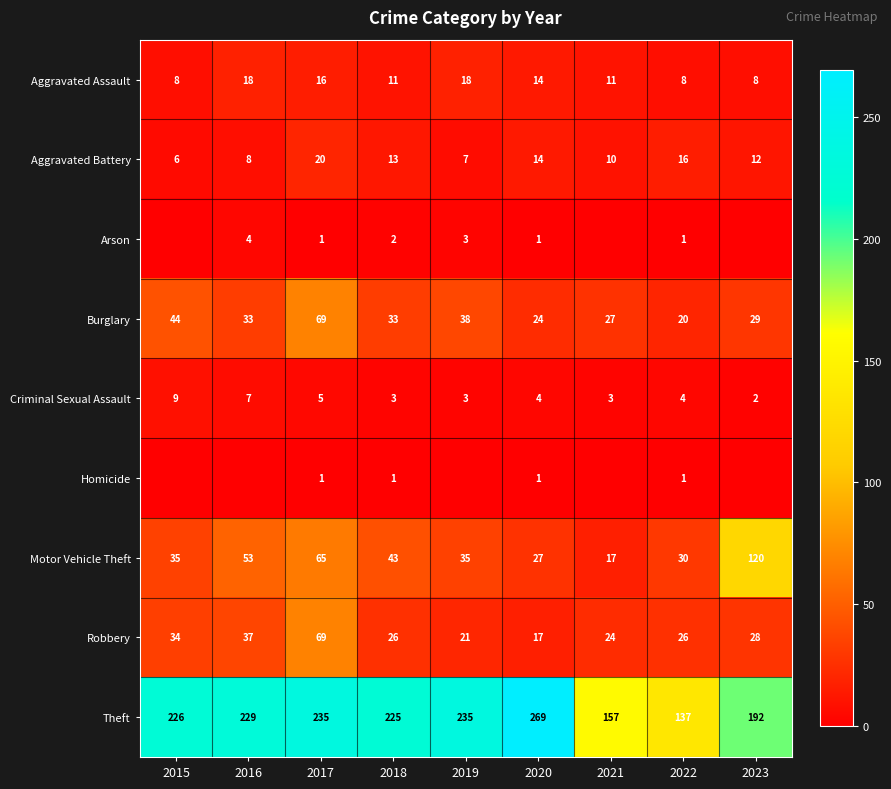

Which category has the lowest value across all series?

2015